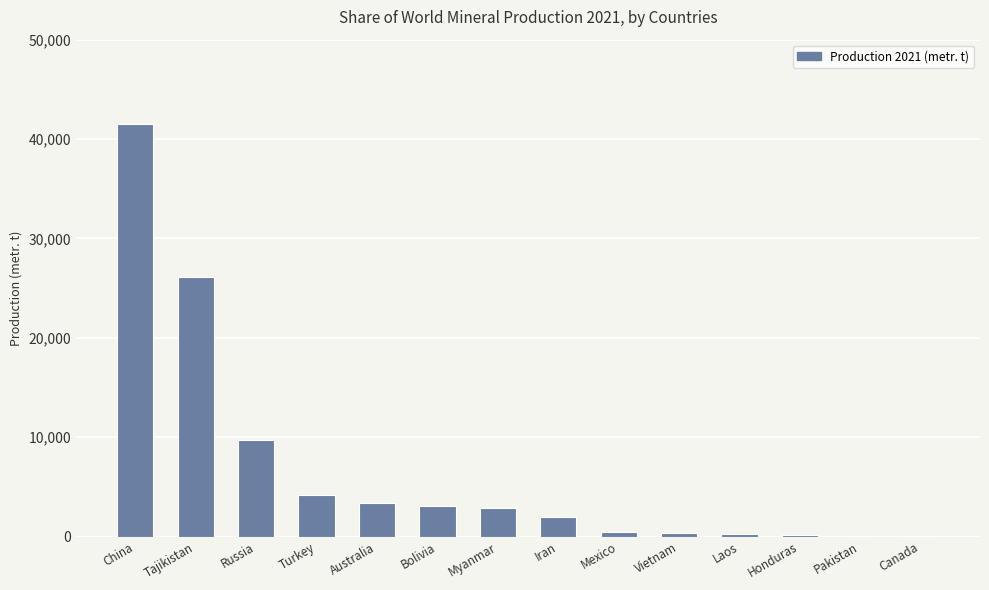

Is it true that the value at Turkey is 4210?

True